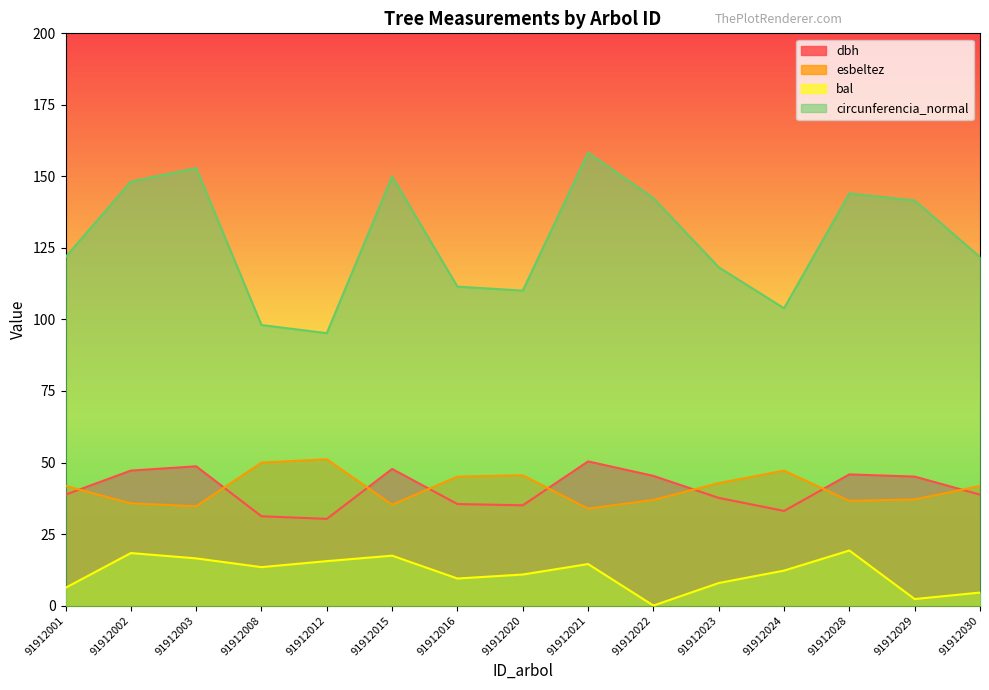

What is the value of the circunferencia_normal point at the 2nd from the left?

148.2